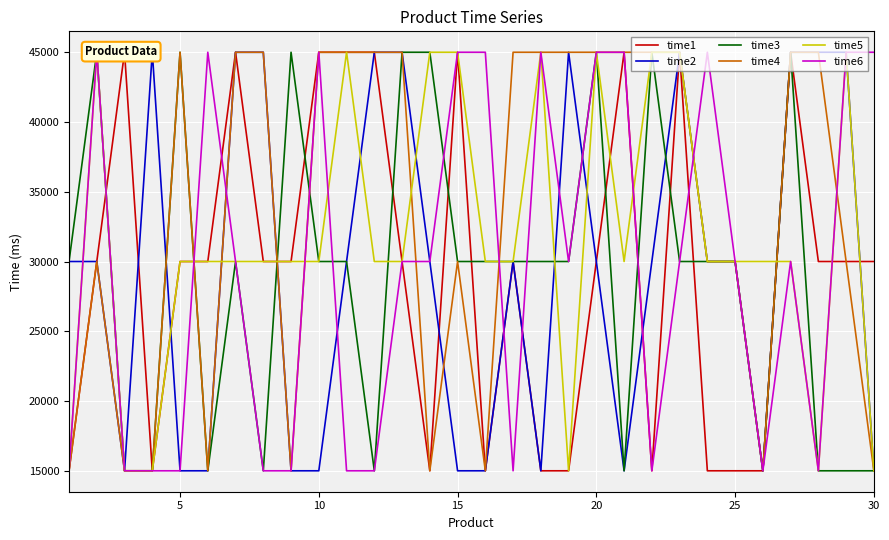

Between which two adjacent categories do time5 and time3 first intersect?

20 and 25